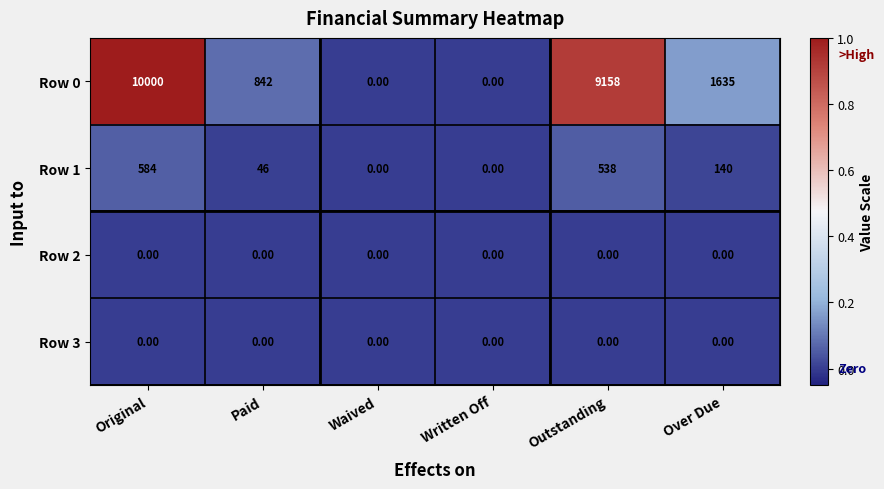

Which category has the highest value across all series?

Original